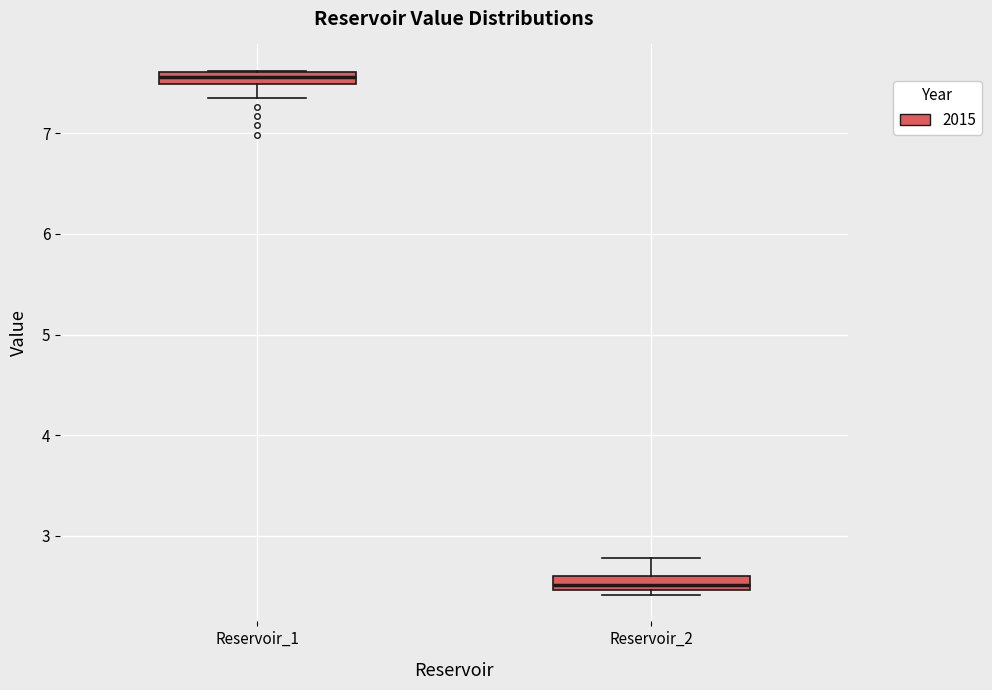

Where is the lower edge of the box for Reservoir_2 on the y-axis? The values are not printed on the chart, so give them approximately, as read against the axis.

2.5